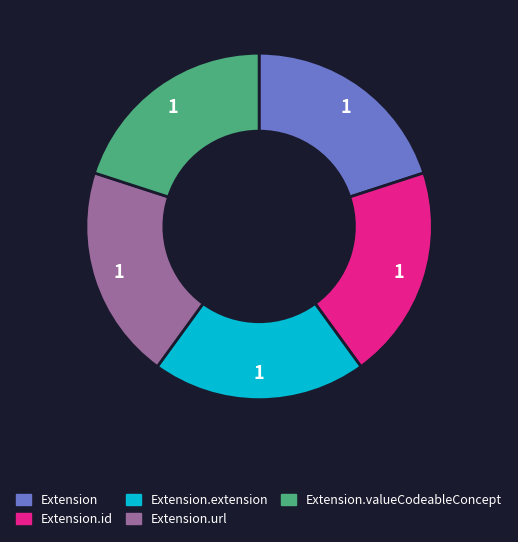

Is there a majority slice in this chart?

No